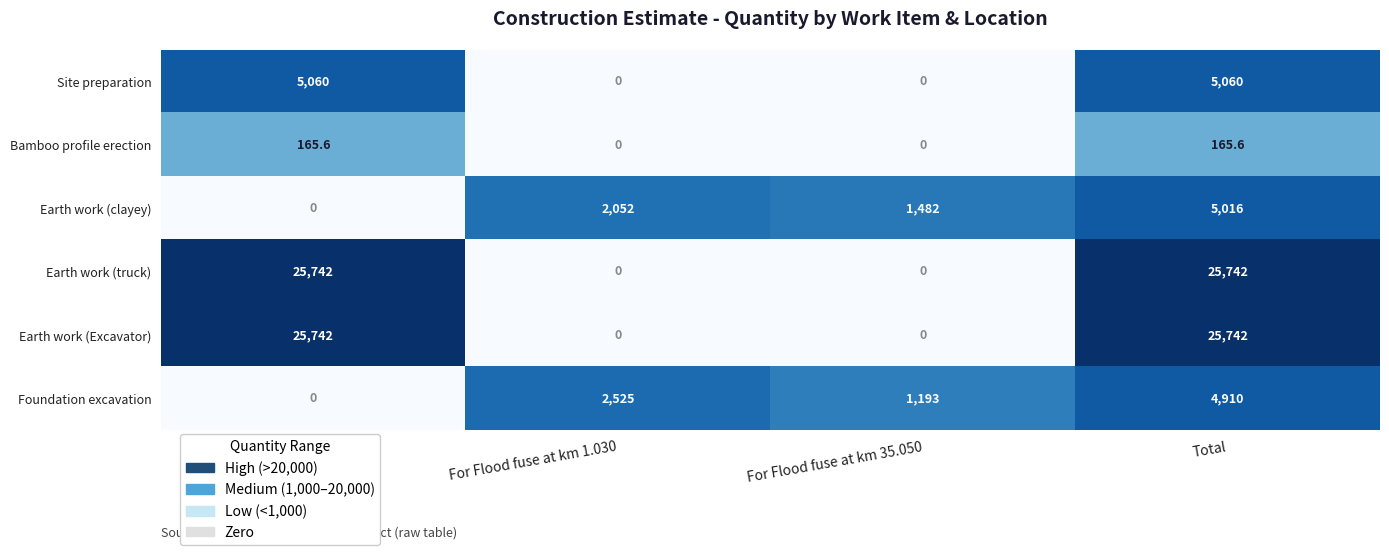

At which category is the sum across all series the highest?

Total